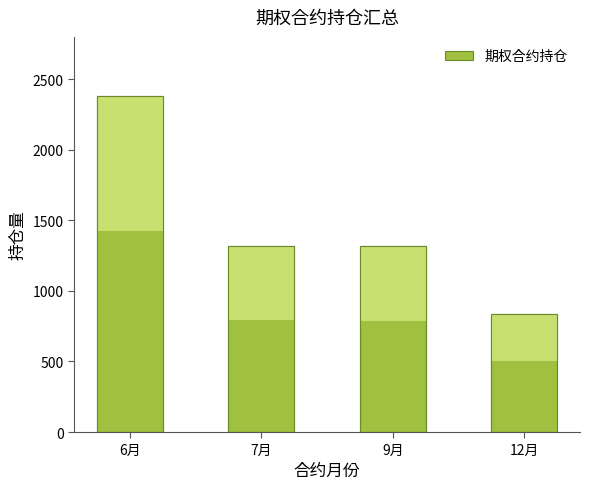

Reading right to left, list all the values displayed in this chart.

12月=838	9月=1316	7月=1321	6月=2378